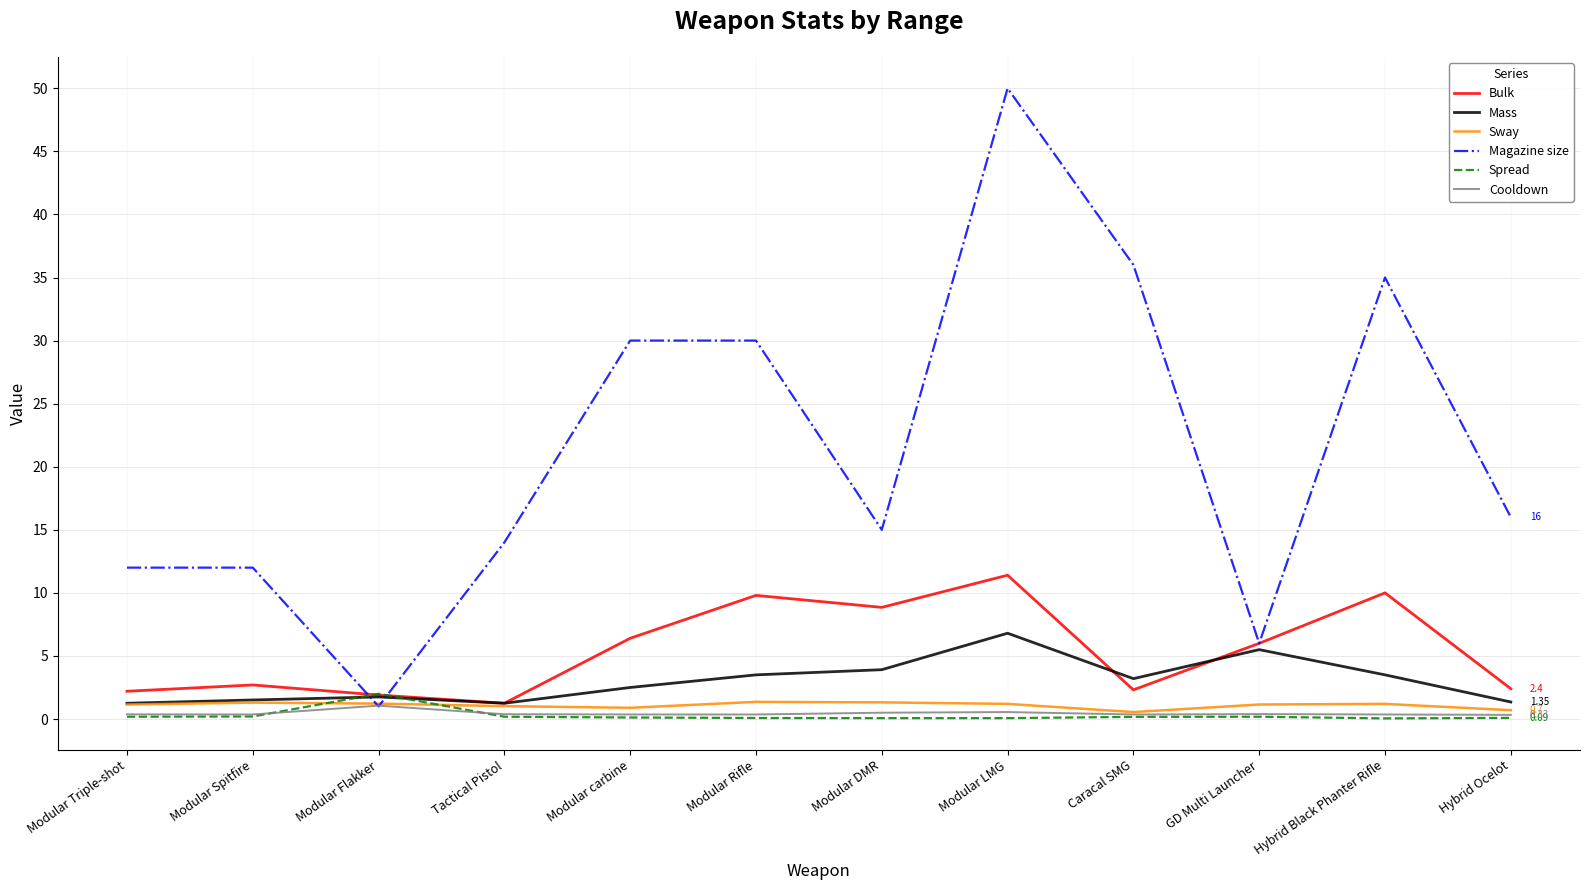

What is the sum of all Mass values?

36.0